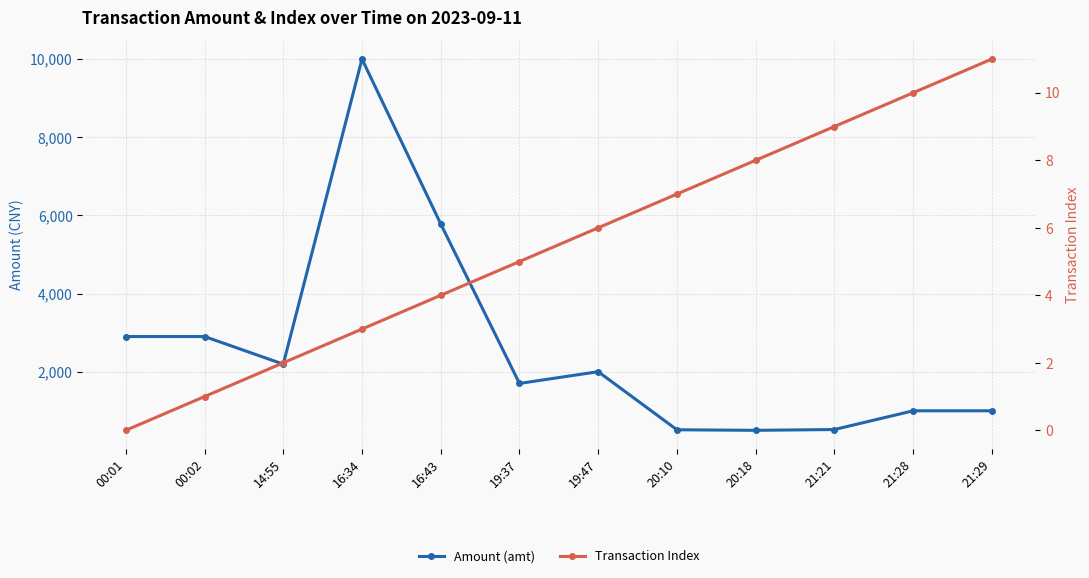

Rank the categories by Amount (amt) value from lowest to highest.

20:18, 20:10, 21:21, 21:28, 21:29, 19:37, 19:47, 14:55, 00:01, 00:02, 16:43, 16:34